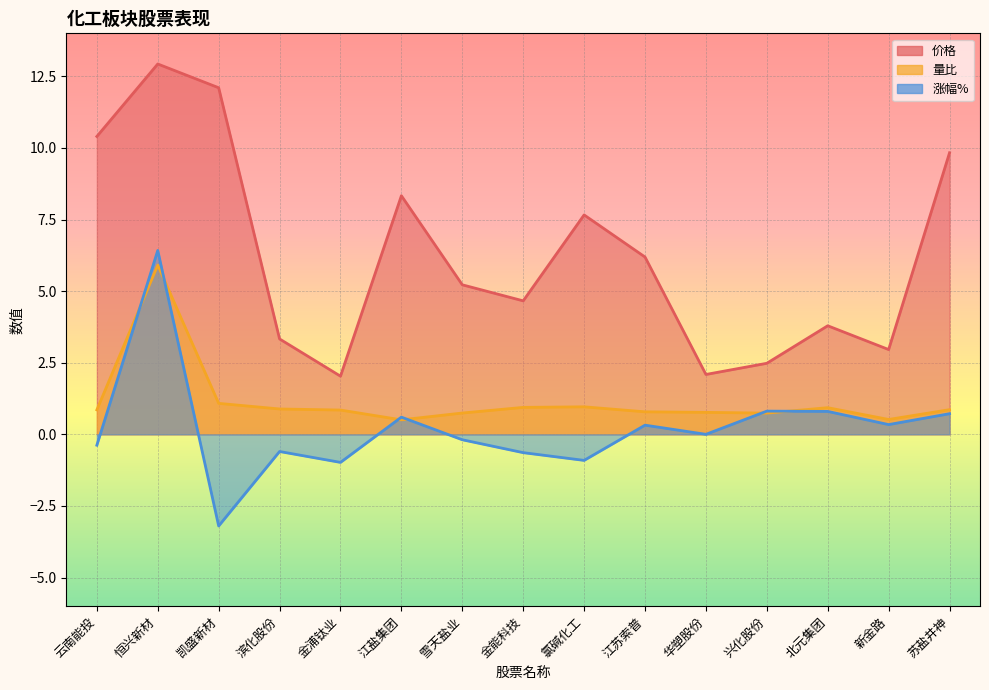

Where do 涨幅% and 量比 first cross each other?

云南能投 and 恒兴新材